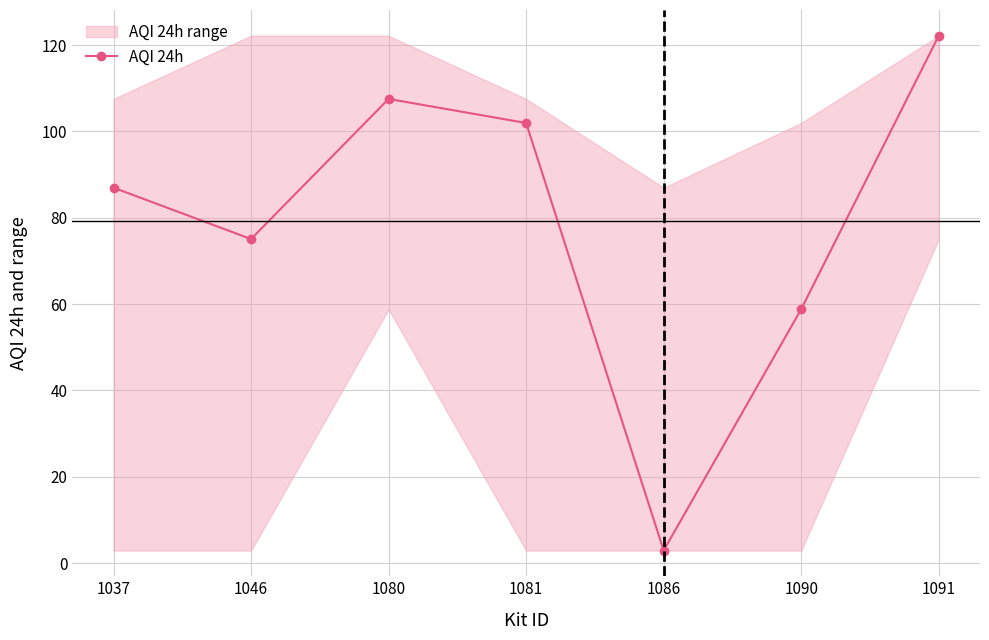

Which category has the highest value across all series?

1091